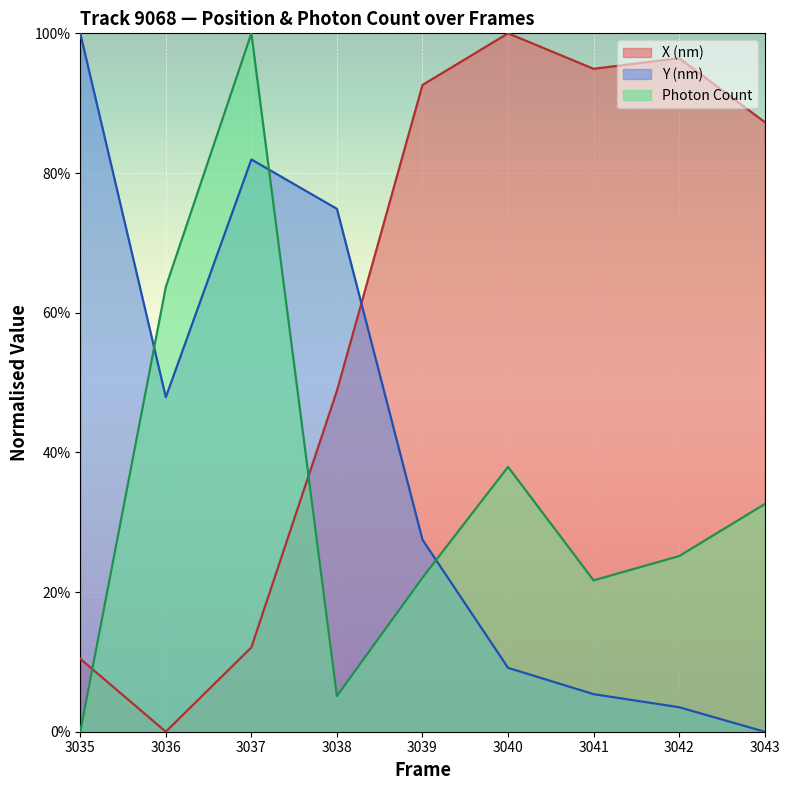

True or false: X (nm) has more than 0 interior local peaks.

True